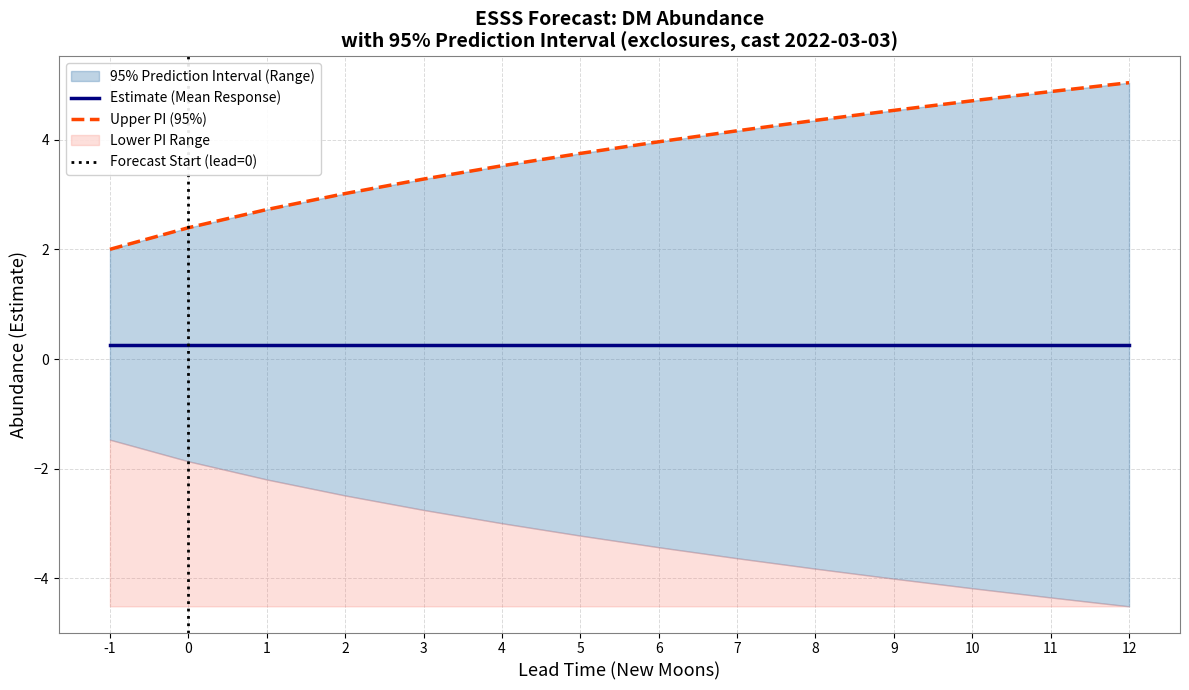

Rank the series by their maximum value, from lowest to highest.

lower_pi, estimate, upper_pi